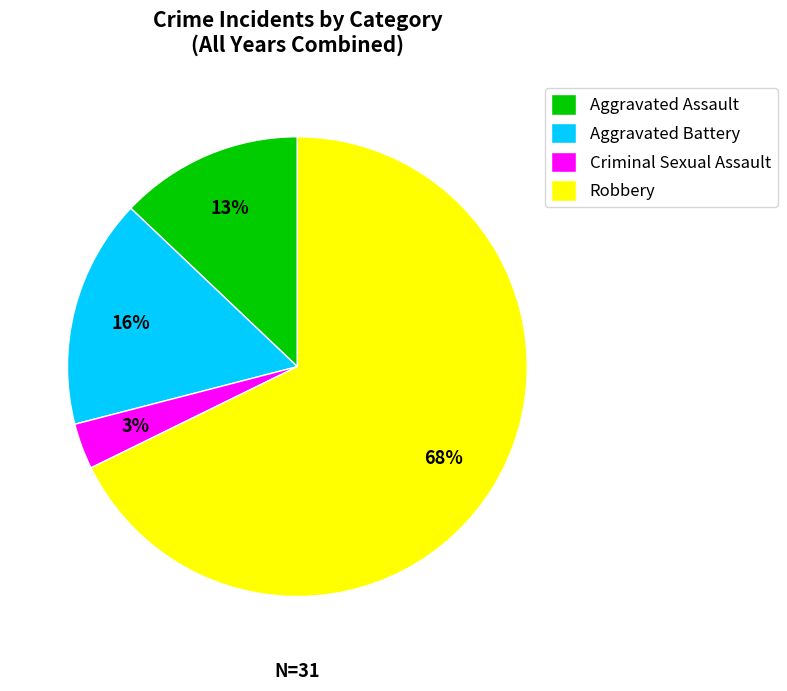

To the nearest percent, what is the difference between the largest and smallest slice percentages?

65%